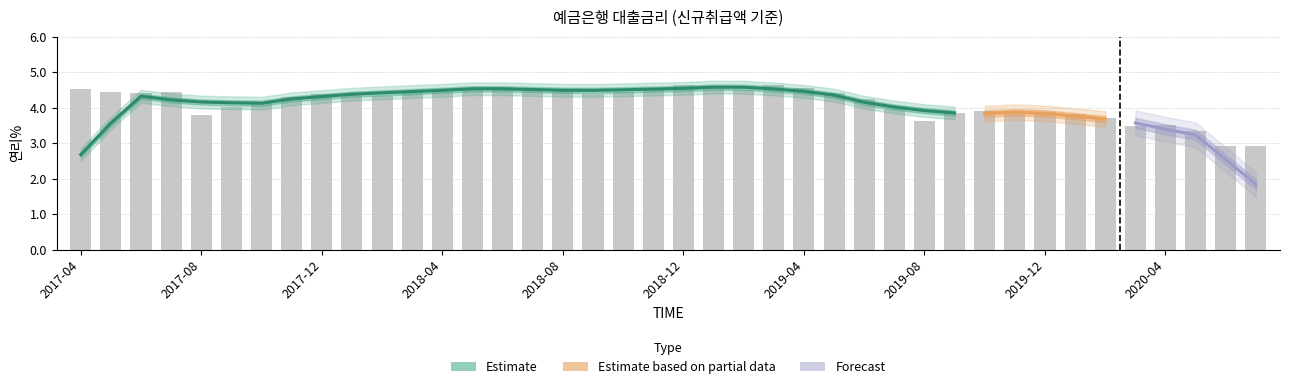

Count the number of values greater than 4.

26